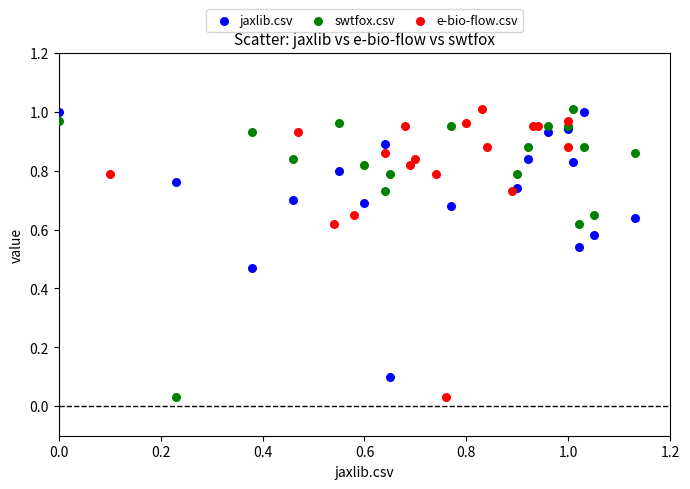

What are all the series names shown in the legend?

jaxlib.csv, swtfox.csv, e-bio-flow.csv